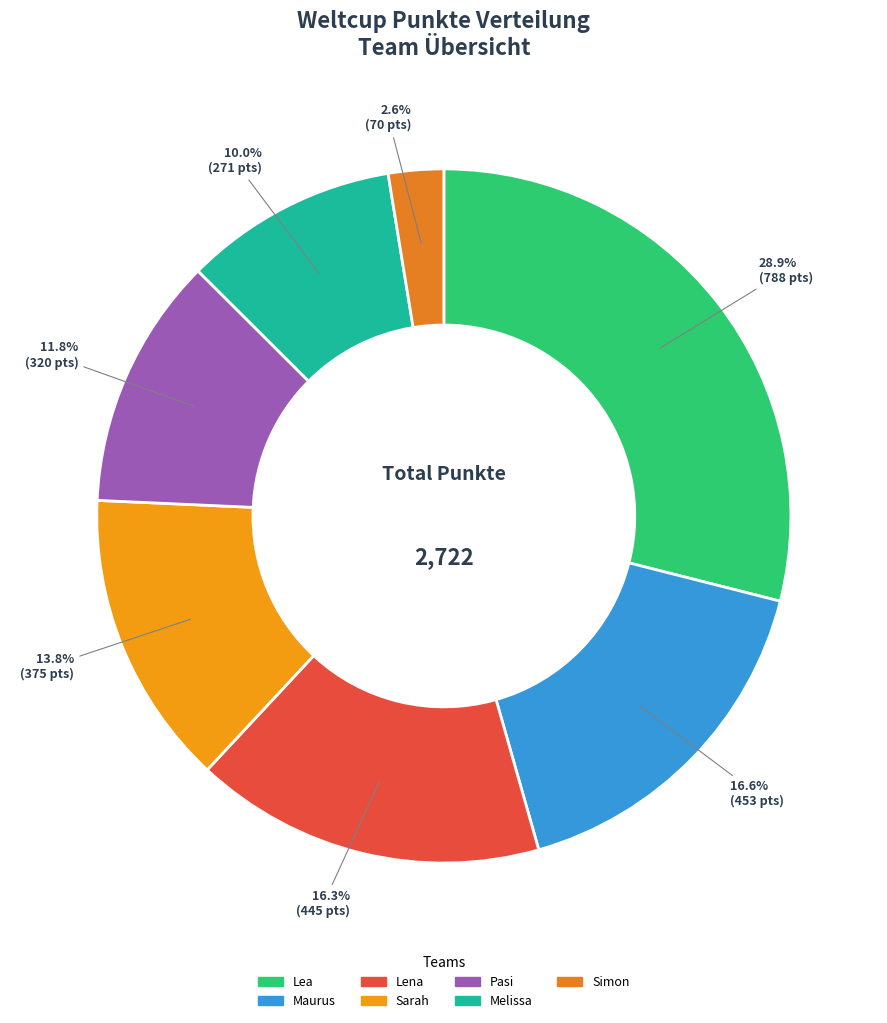

Approximately how many times larger is the value at Lena compared to Melissa?

1.6